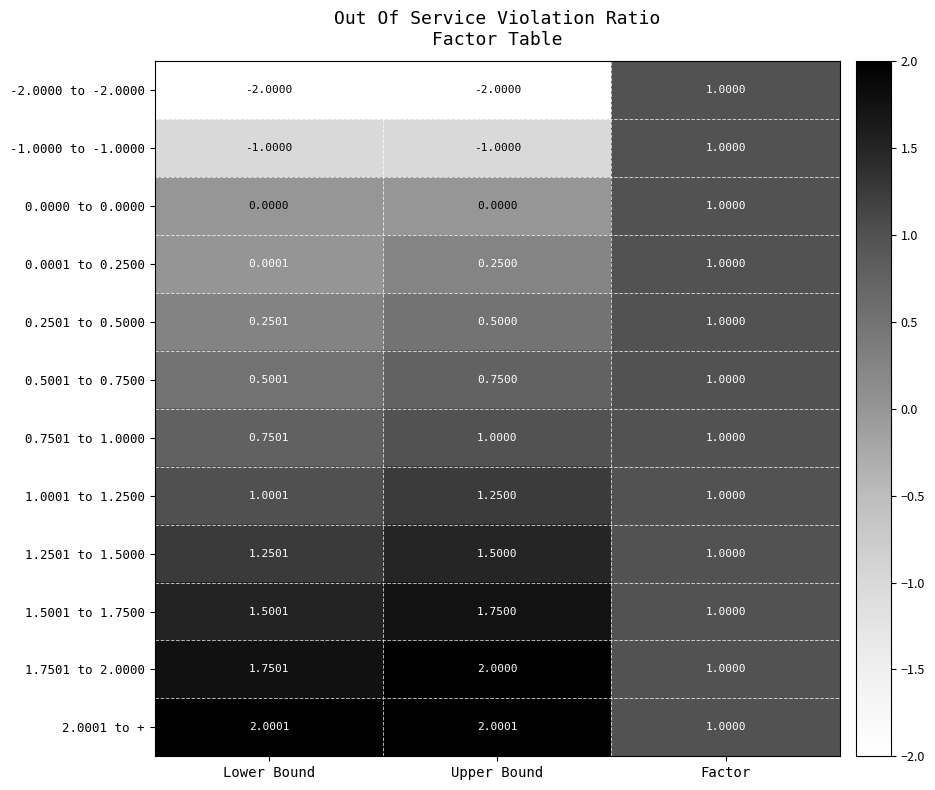

Where is 1.0001 to 1.2500 nearest to the value 1?

Factor